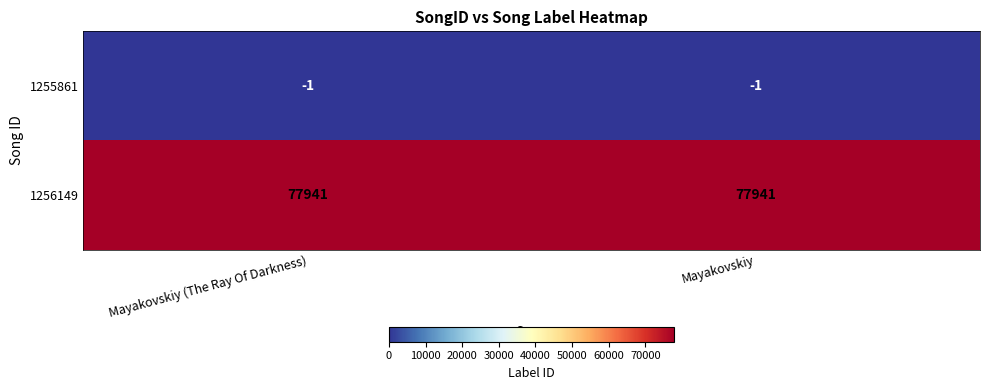

What is the maximum value for 1256149?

77941